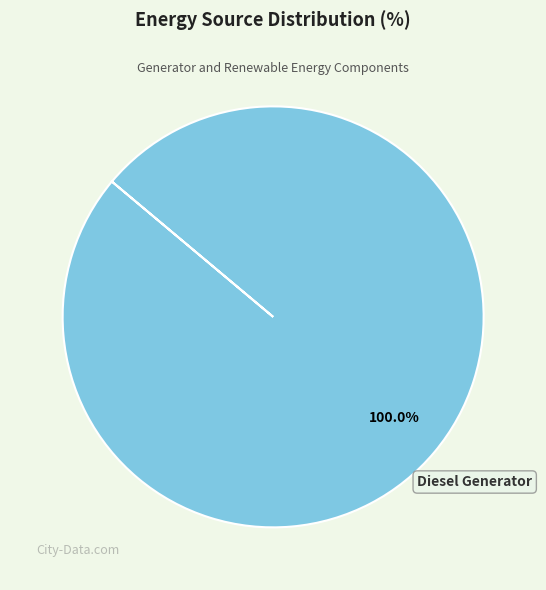

What is the majority slice?

Diesel Generator